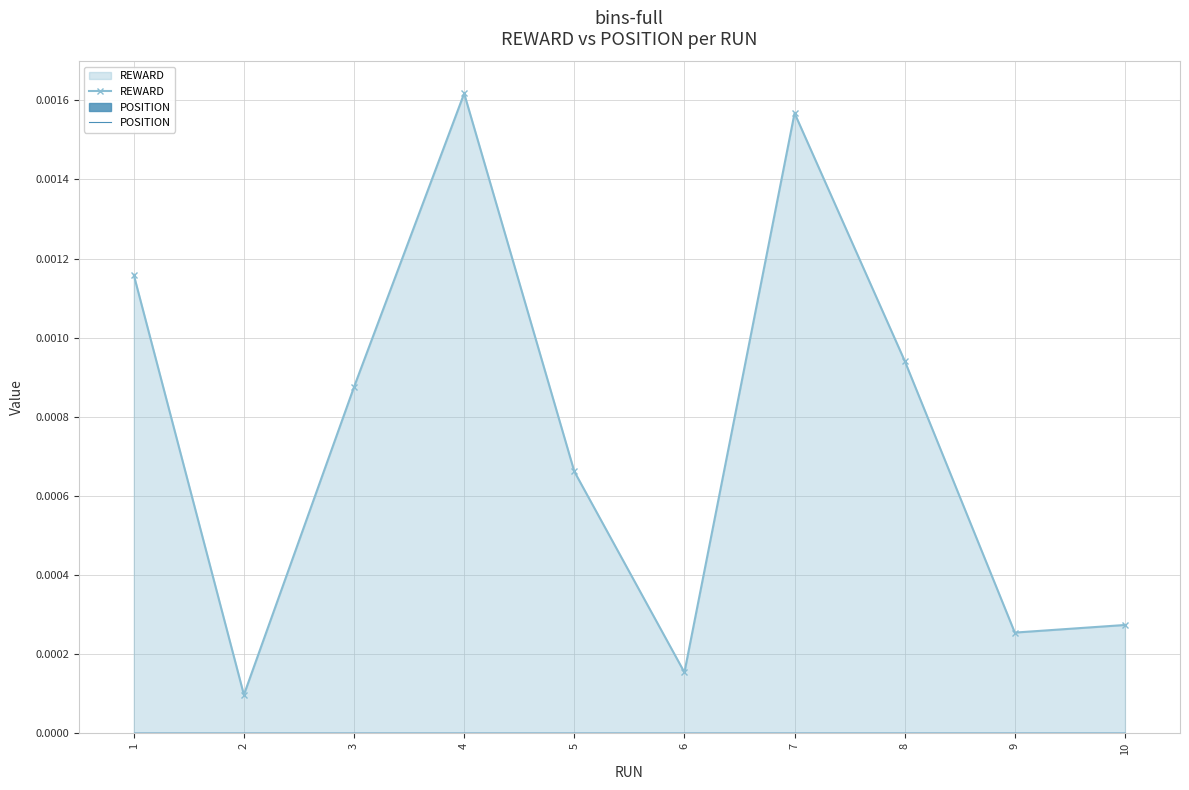

Is the value of REWARD at 8 greater than the value of POSITION at 5?

Yes